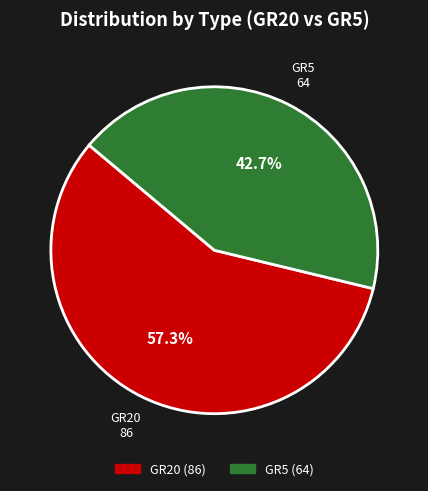

To the nearest percent, what is the average slice percentage?

50%